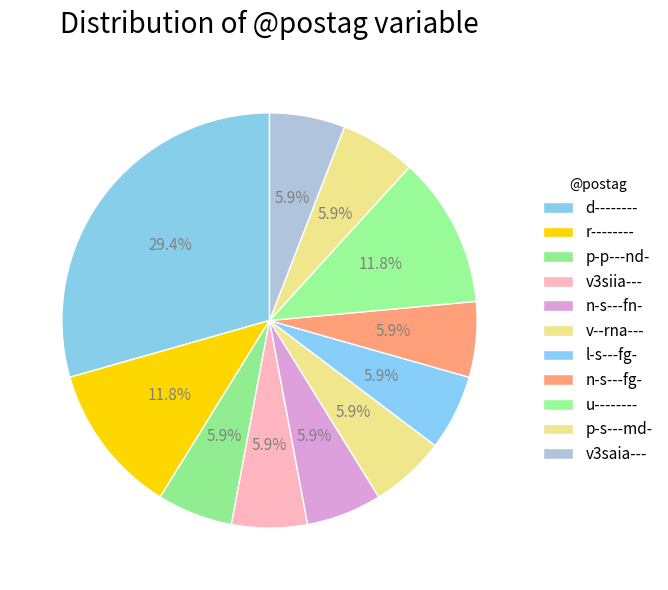

What is the change in value from r-------- to p-p---nd-?

-1